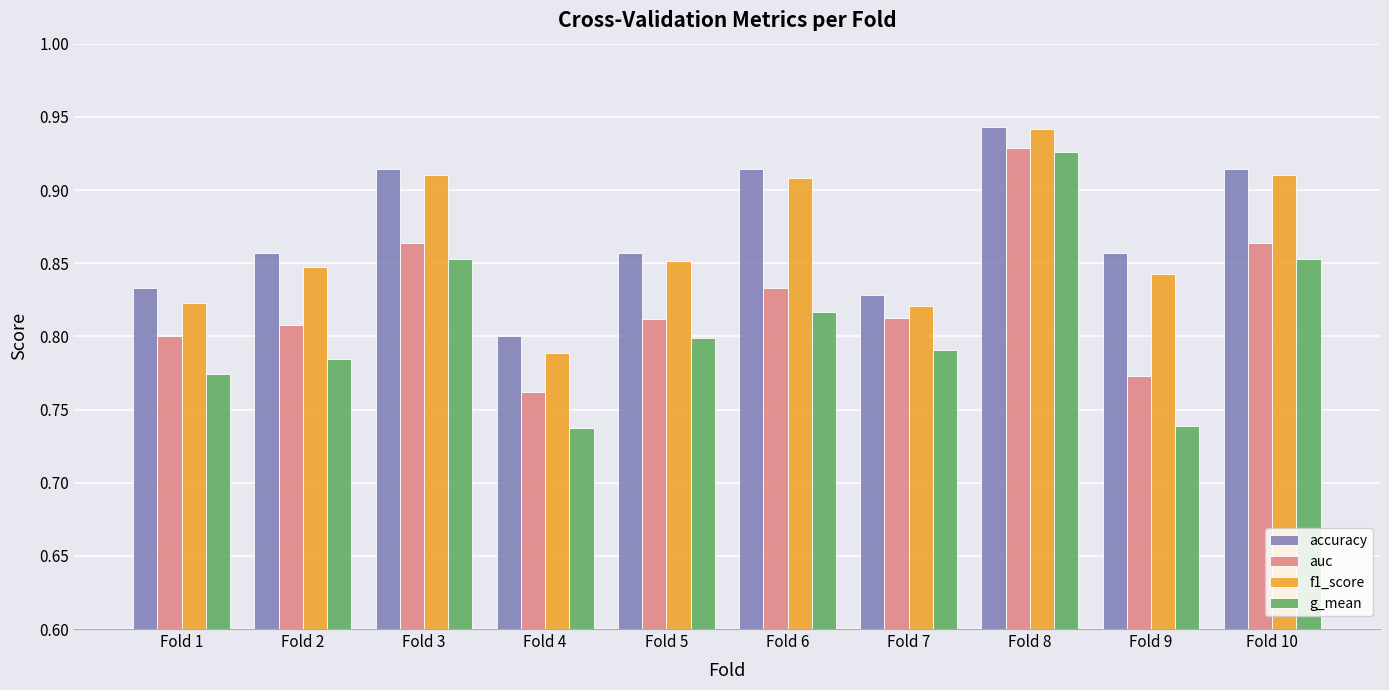

Which series has the largest total across all categories?

accuracy